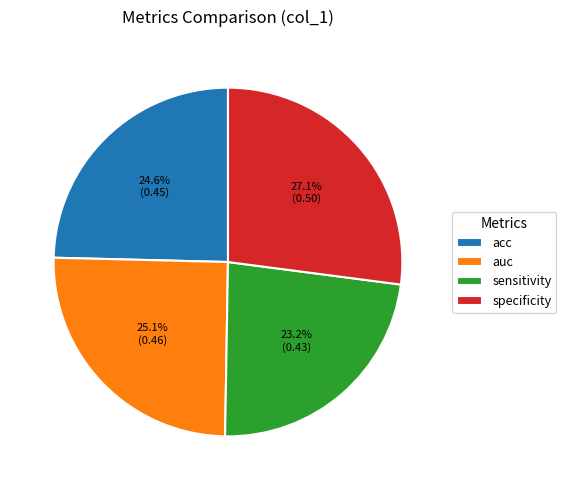

True or false: specificity accounts for 27% of the total.

True